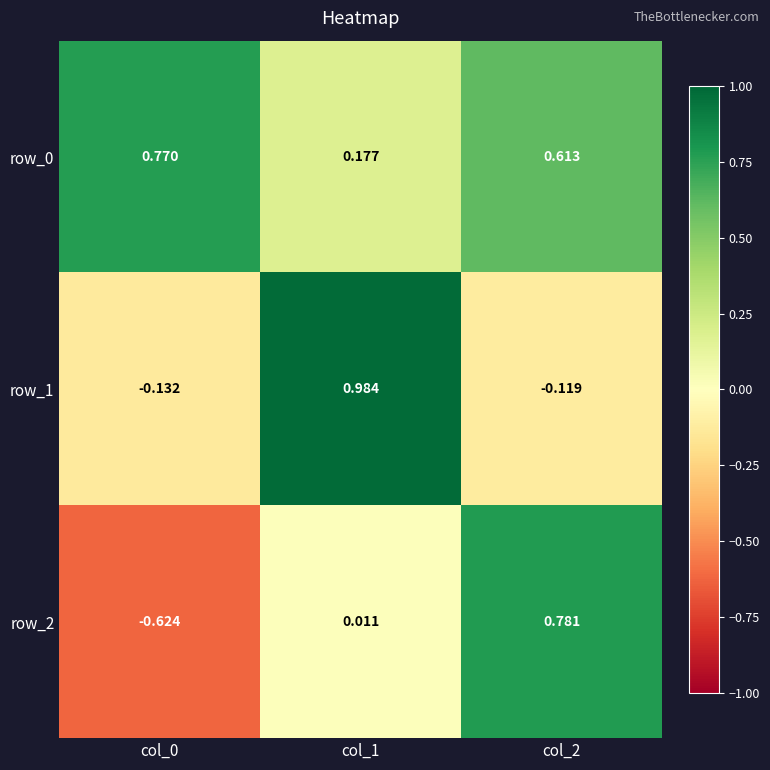

What is the difference between the maximum and minimum values in the row_2 series?

1.4